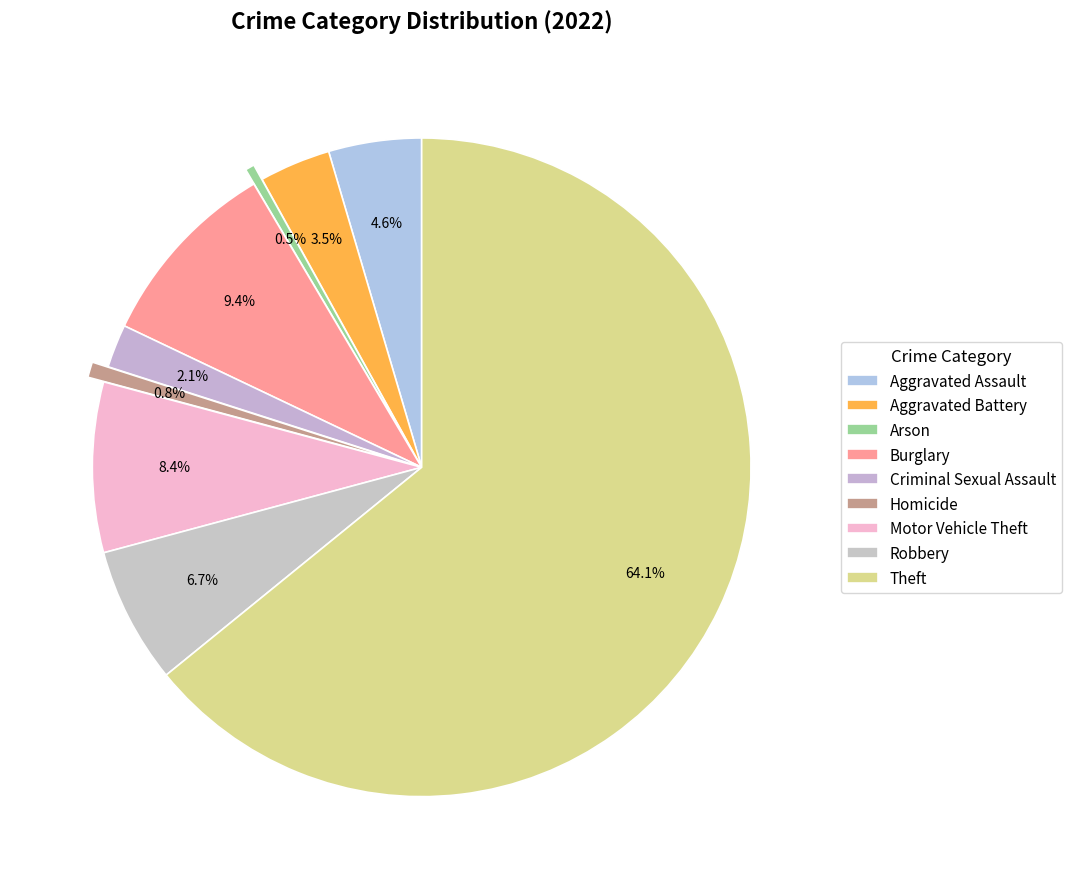

The Burglary slice represents 20% of the pie. True or false?

False